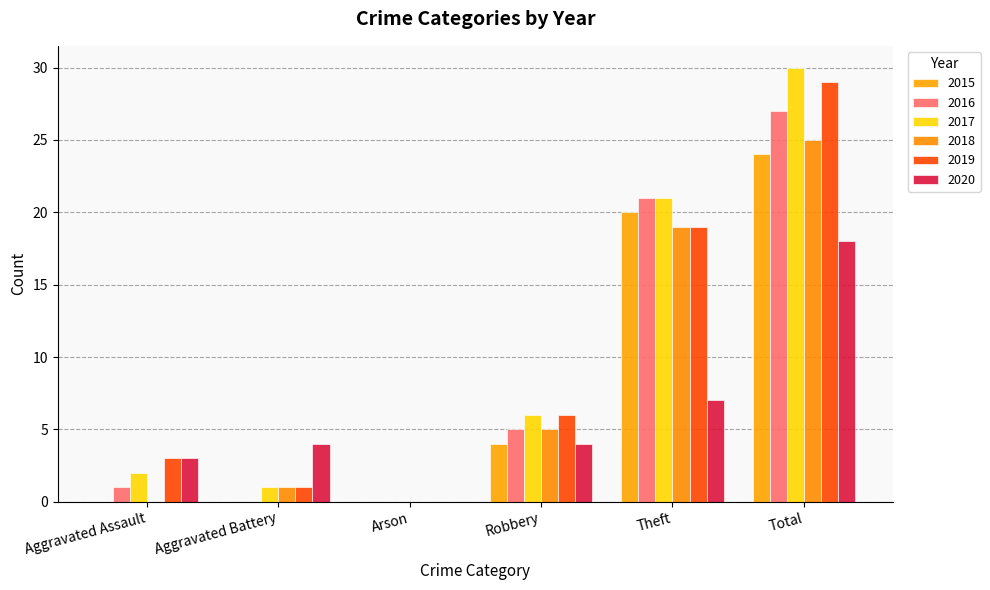

The 2020 series shows 7 at Robbery. True or false?

False